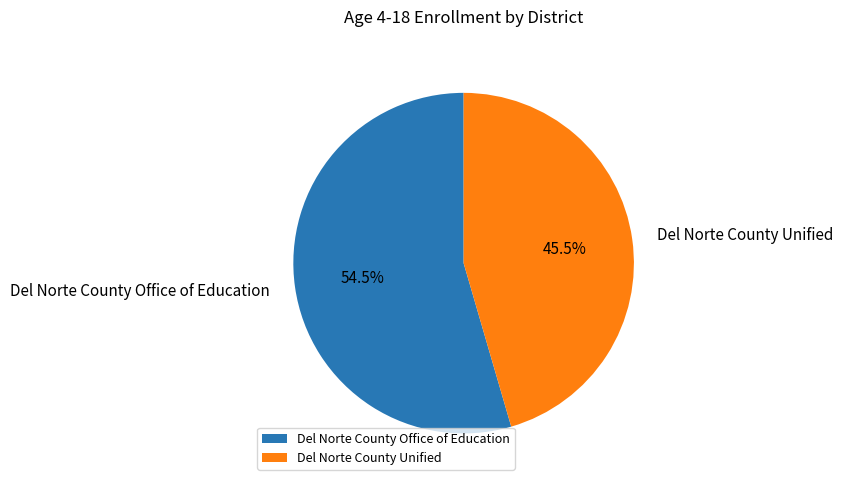

Do Del Norte County Unified and Del Norte County Office of Education together represent more than half of the pie?

Yes